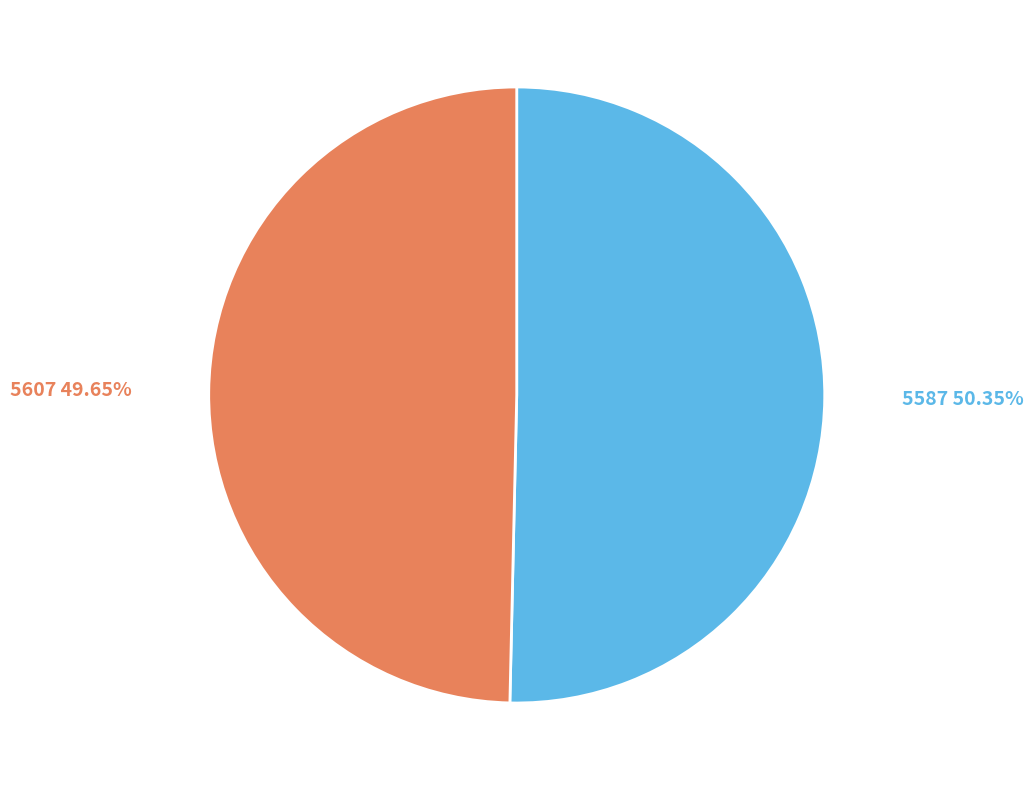

Is there a majority slice in this chart?

Yes